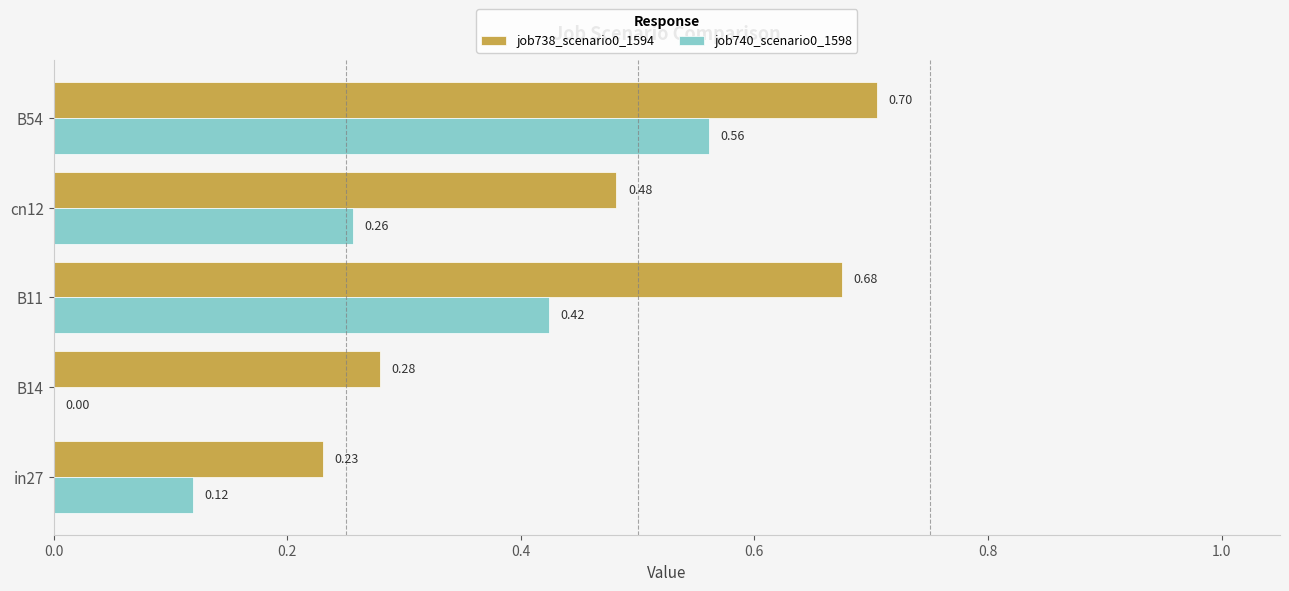

Which series has the largest range (max minus min)?

job740_scenario0_1598